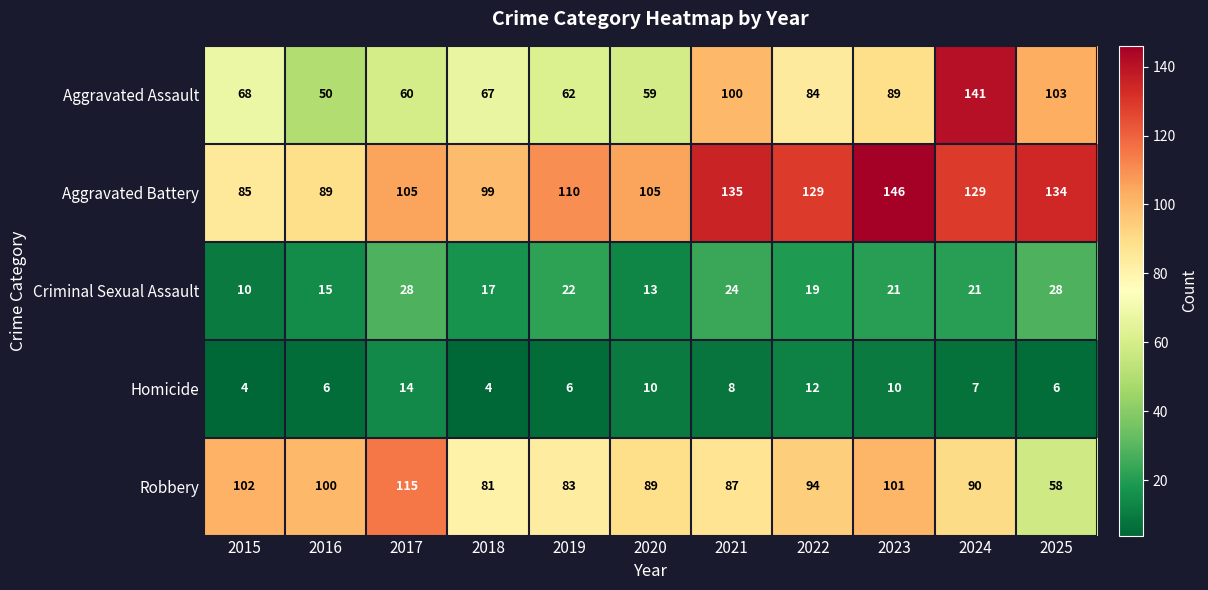

Is it true that Aggravated Assault equals 89 at 2017?

False